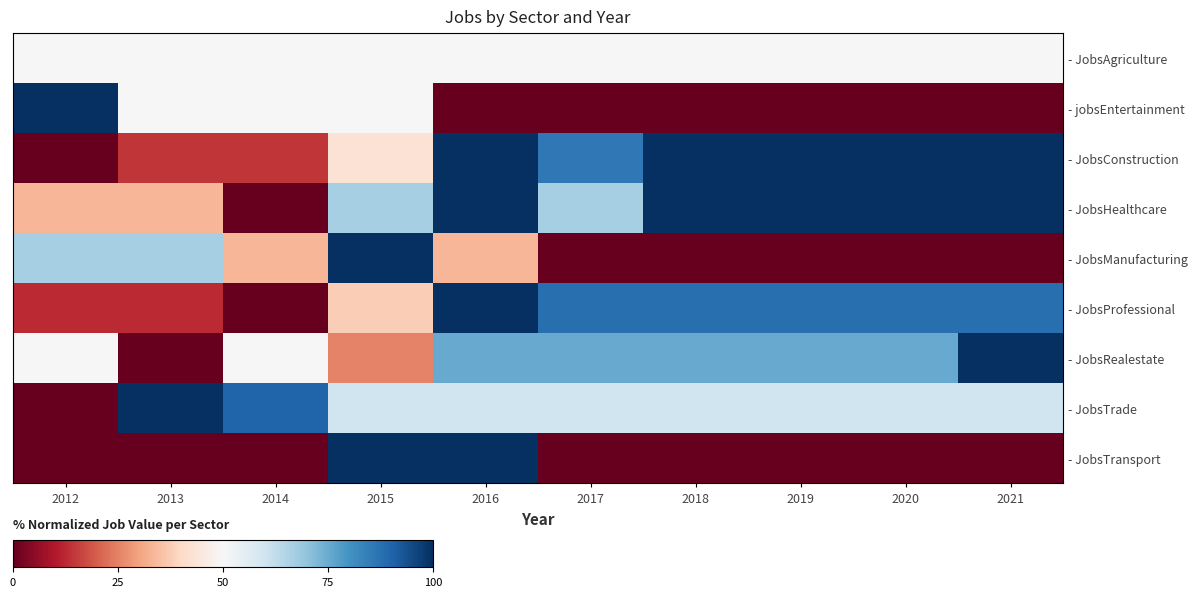

How many data points in - JobsConstruction are less than 100?

5